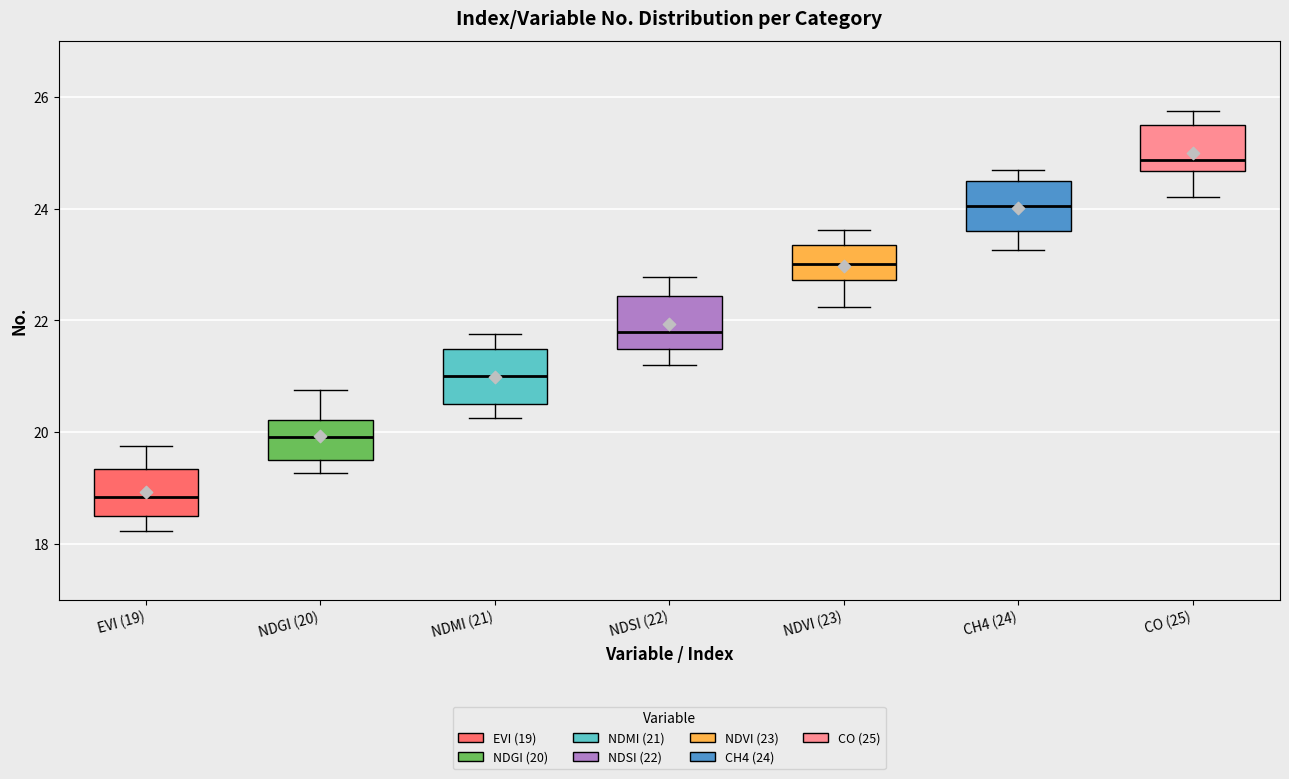

Reading left to right, read every box against the y-axis: the position of its median line, the range the box covers, and the ends of its whiskers. The values are not printed on the chart, so give them approximately, as read against the axis.

EVI (19): median 18.8, box 18.4 to 19.4, whiskers 18.2 to 19.8
NDGI (20): median 20.0, box 19.6 to 20.2, whiskers 19.2 to 20.8
NDMI (21): median 21.0, box 20.6 to 21.4, whiskers 20.2 to 21.8
NDSI (22): median 21.8, box 21.4 to 22.4, whiskers 21.2 to 22.8
NDVI (23): median 23.0, box 22.8 to 23.4, whiskers 22.2 to 23.6
CH4 (24): median 24.0, box 23.6 to 24.4, whiskers 23.2 to 24.6
CO (25): median 24.8, box 24.6 to 25.4, whiskers 24.2 to 25.8